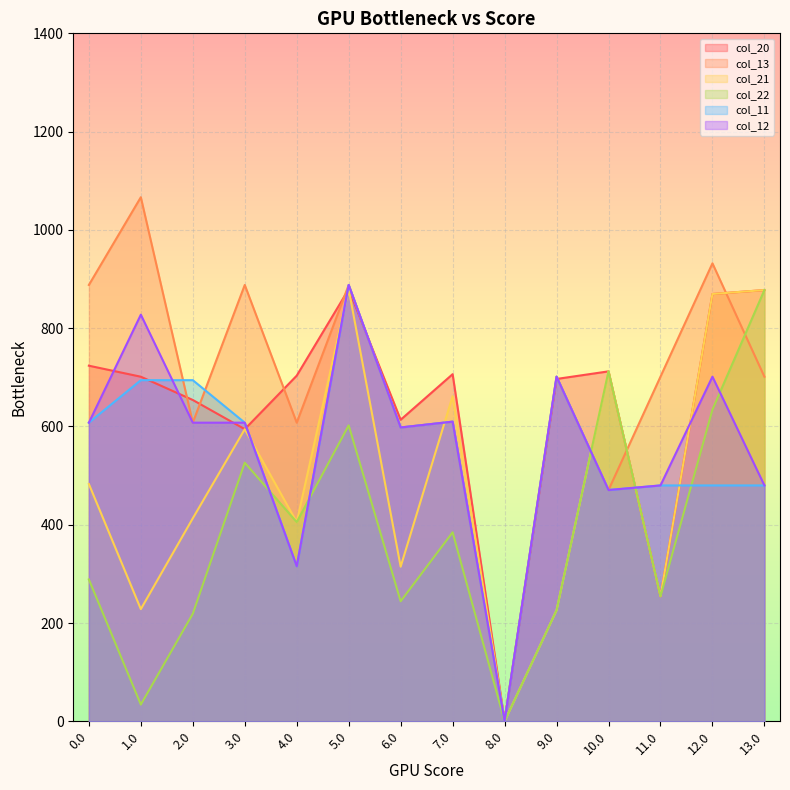

Reading right to left, extract all data points from this chart.

col_20: 13.0=877.6	12.0=869.6	11.0=254.4	10.0=712.1	9.0=696.6	8.0=1.1	7.0=706.4	6.0=613.6	5.0=879.3	4.0=703.4	3.0=594.5	2.0=653.9	1.0=701.2	0.0=723.6
col_13: 13.0=701.2	12.0=932.0	11.0=701.3	10.0=470.7	9.0=701.3	8.0=2.1	7.0=609.8	6.0=597.9	5.0=888.0	4.0=607.7	3.0=888.0	2.0=607.7	1.0=1066.5	0.0=888.0
col_21: 13.0=877.6	12.0=869.6	11.0=254.4	10.0=712.1	9.0=225.9	8.0=0.1	7.0=661.7	6.0=314.6	5.0=879.3	4.0=405.4	3.0=594.5	2.0=413.1	1.0=228.3	0.0=482.9
col_22: 13.0=877.6	12.0=634.2	11.0=254.4	10.0=712.1	9.0=225.9	8.0=0.1	7.0=384.6	6.0=244.2	5.0=602.2	4.0=405.4	3.0=526.3	2.0=218.9	1.0=34.0	0.0=288.6
col_11: 13.0=480.0	12.0=480.0	11.0=480.0	10.0=470.7	9.0=701.3	8.0=1.1	7.0=609.8	6.0=597.9	5.0=888.0	4.0=315.6	3.0=607.7	2.0=694.2	1.0=694.2	0.0=607.7
col_12: 13.0=480.0	12.0=701.3	11.0=480.0	10.0=470.7	9.0=701.3	8.0=1.1	7.0=609.8	6.0=597.9	5.0=888.0	4.0=315.6	3.0=607.7	2.0=607.7	1.0=827.5	0.0=607.7